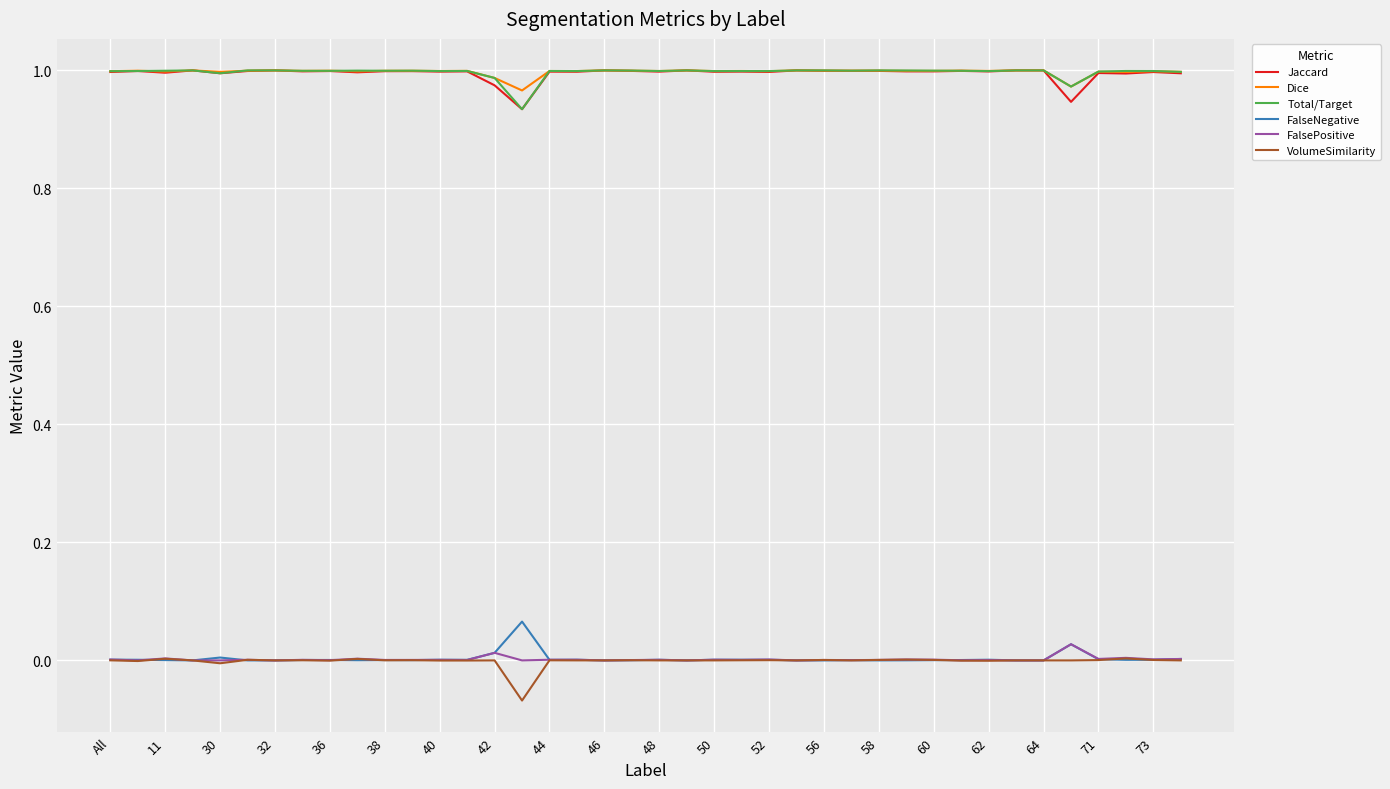

True or false: Jaccard and FalseNegative cross at least once.

False